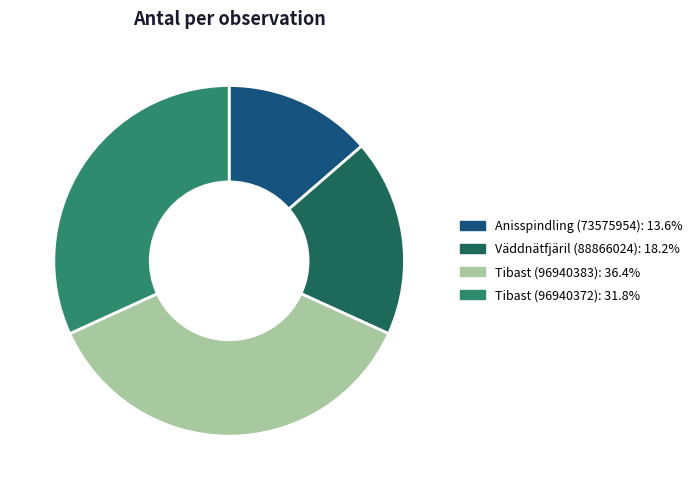

Is there a majority slice in this chart?

No